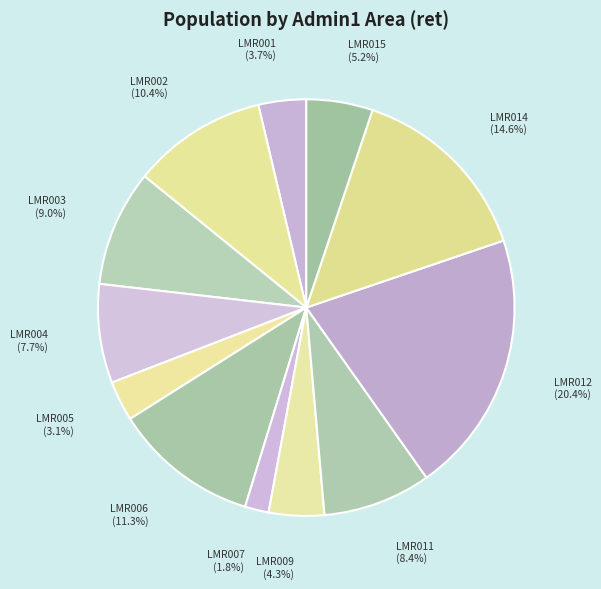

Is there a majority slice in this chart?

No